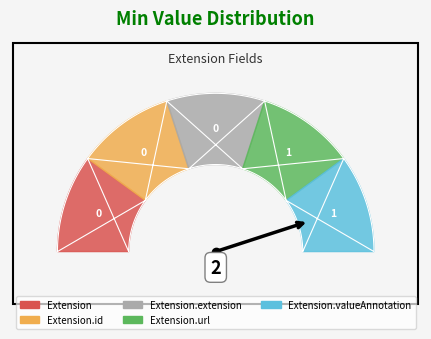

To the nearest percent, what percentage of the pie is Extension.valueAnnotation?

50%